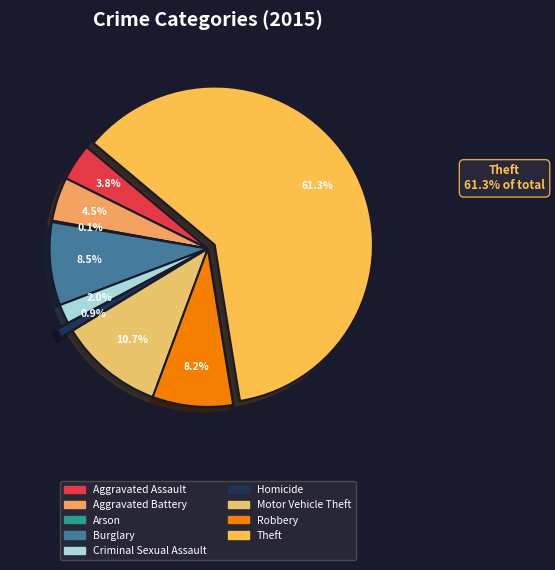

Rank the categories by value from lowest to highest.

Arson, Homicide, Criminal Sexual Assault, Aggravated Assault, Aggravated Battery, Robbery, Burglary, Motor Vehicle Theft, Theft